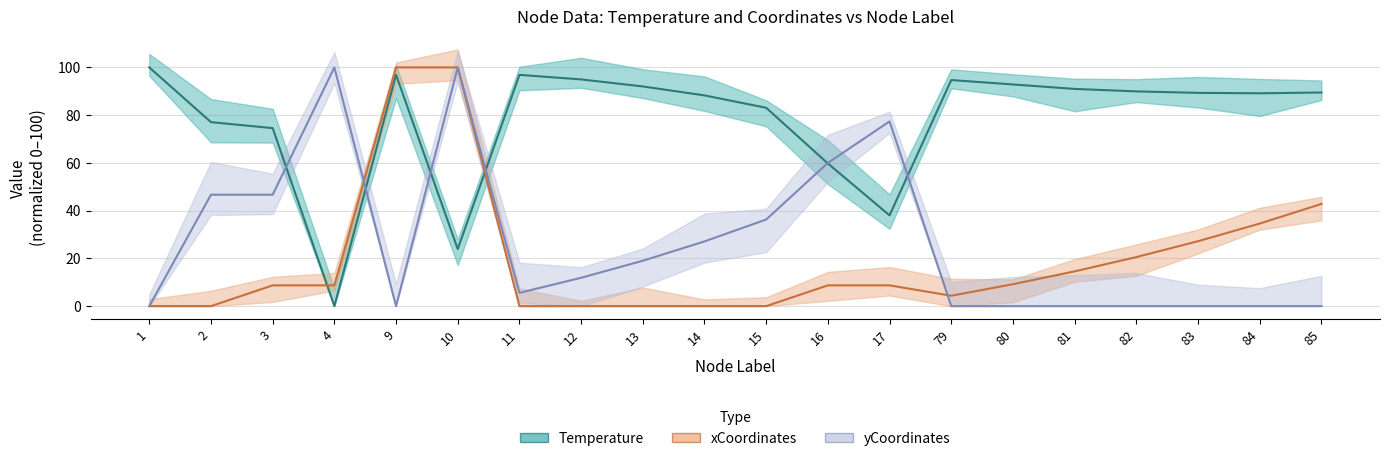

Count the number of categories in the chart.

20